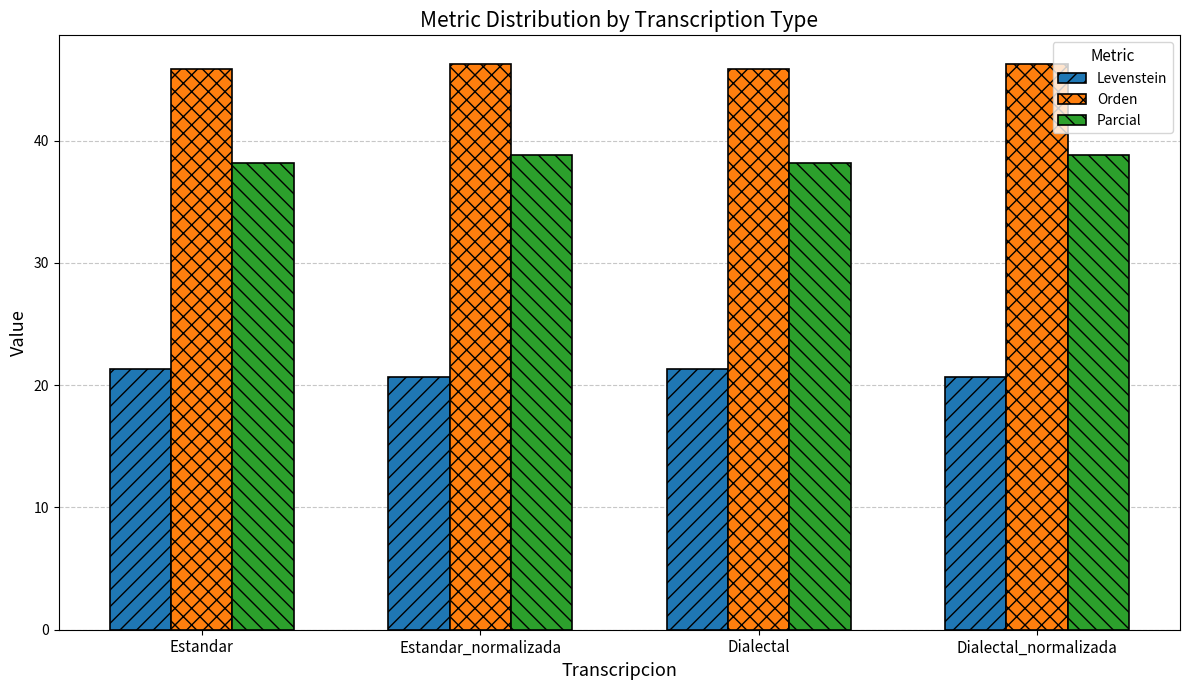

Count the Orden values in the range 45 to 46.

2